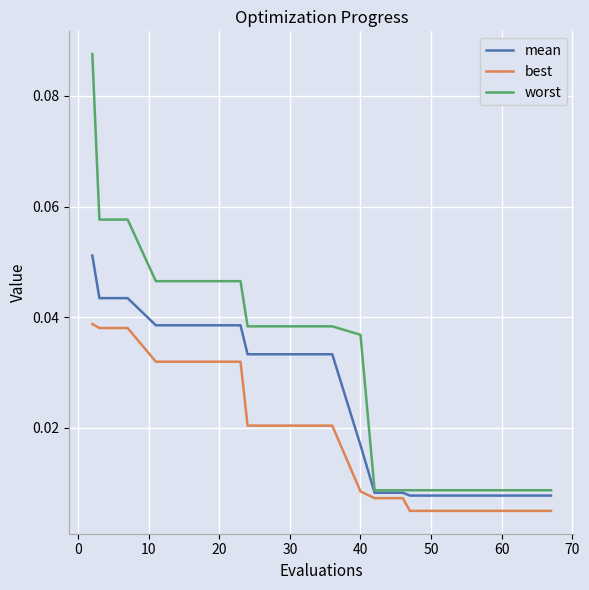

List the series in order of their peak value, highest first.

worst, mean, best